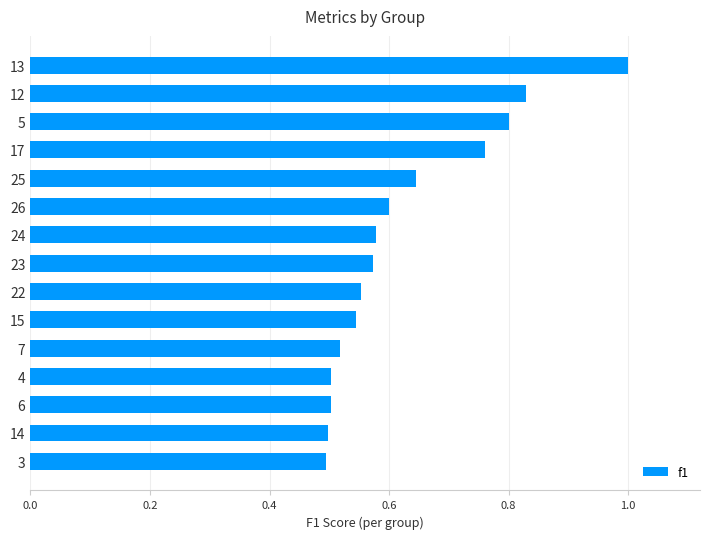

The value at 15 is 0.9. True or false?

False